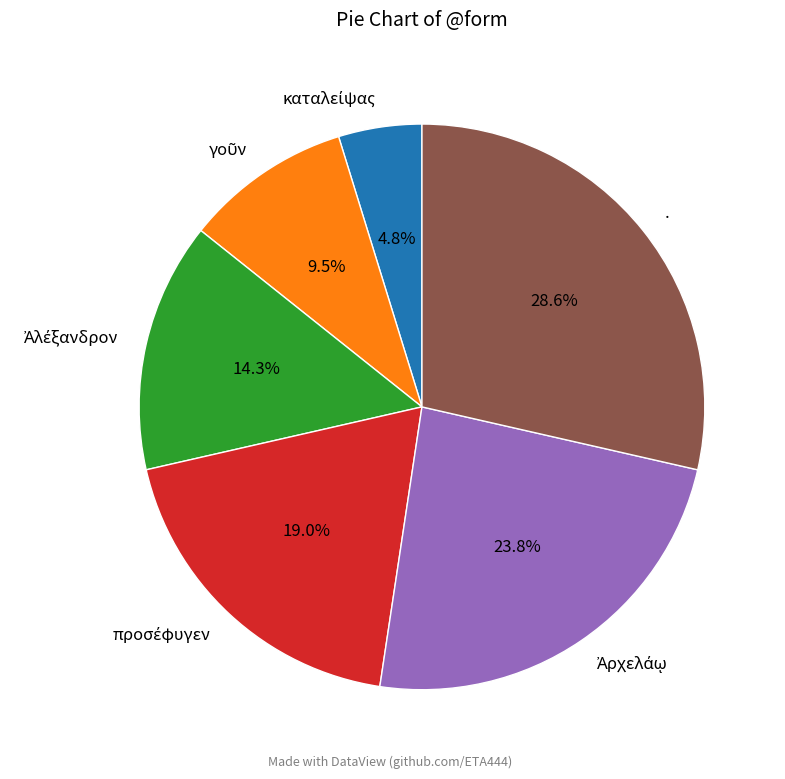

Is there a majority slice in this chart?

No